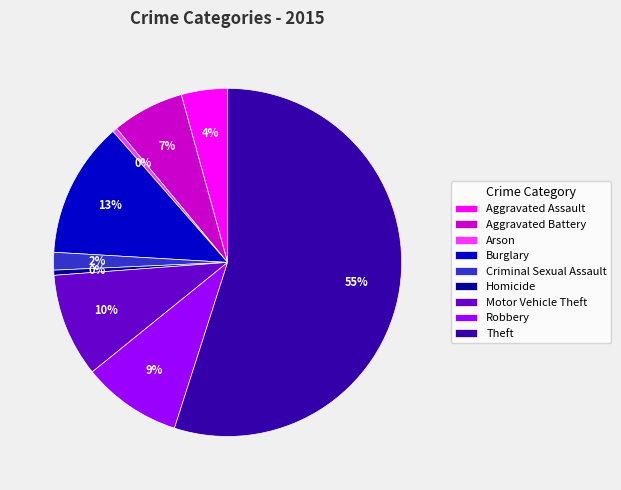

To the nearest percent, what is the difference between the Motor Vehicle Theft and Aggravated Battery slice percentages?

3%